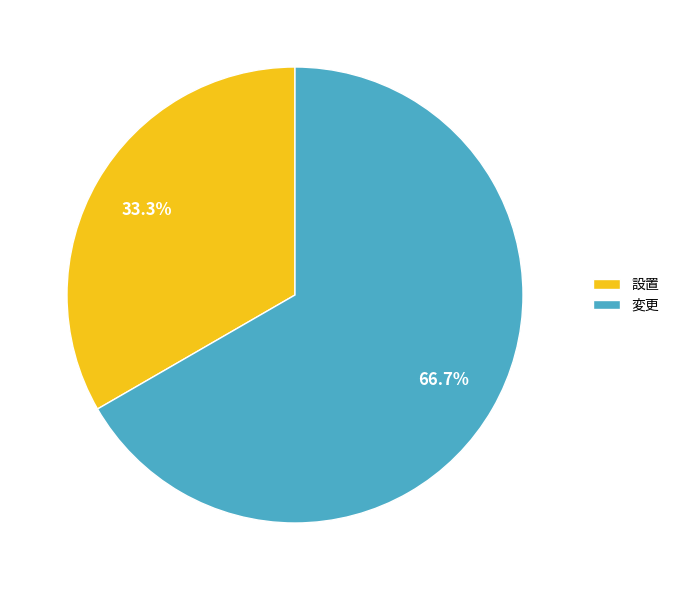

To the nearest percent, what percentage of the pie is 設置?

33%